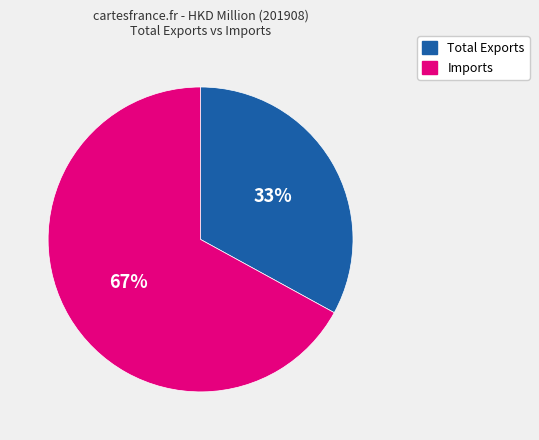

Does Total Exports account for over 50% of the chart?

No